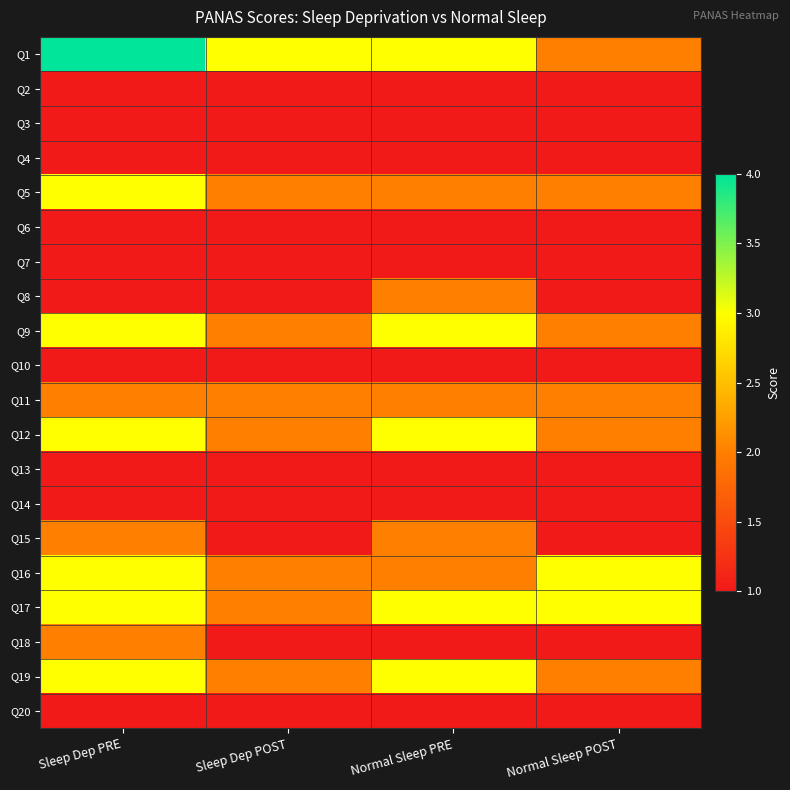

Which series has the largest total across all categories?

Q1